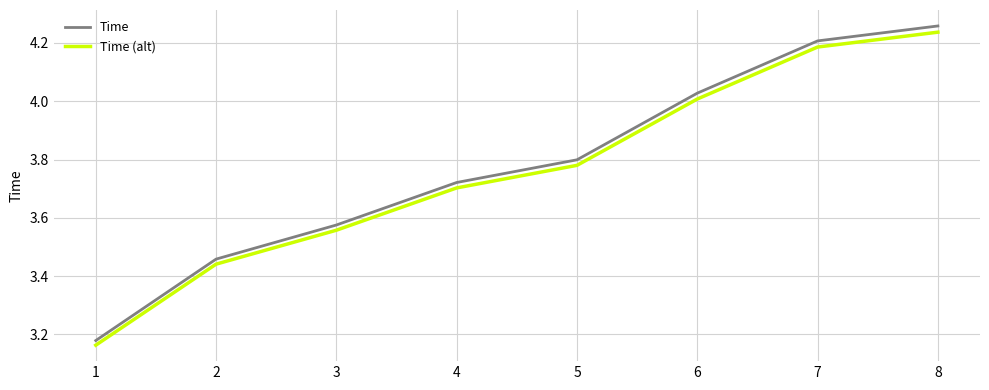

True or false: Time and Time (alt) cross at least once.

False